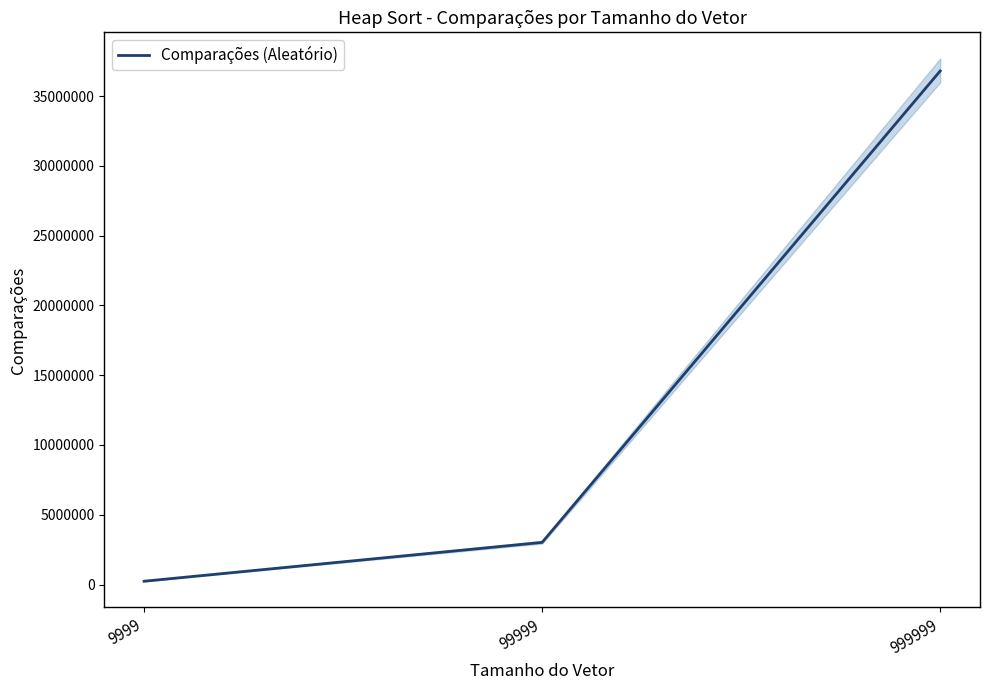

The value at 99999 is 1828364. True or false?

False